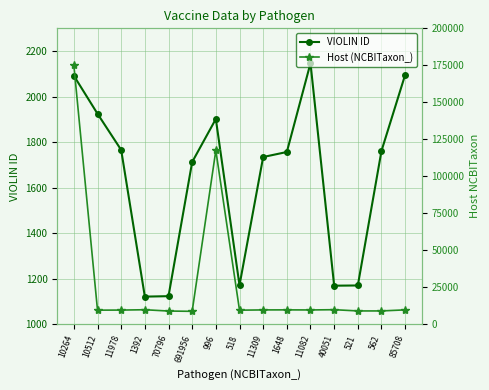

What is the total value across all series at 1392?

11035